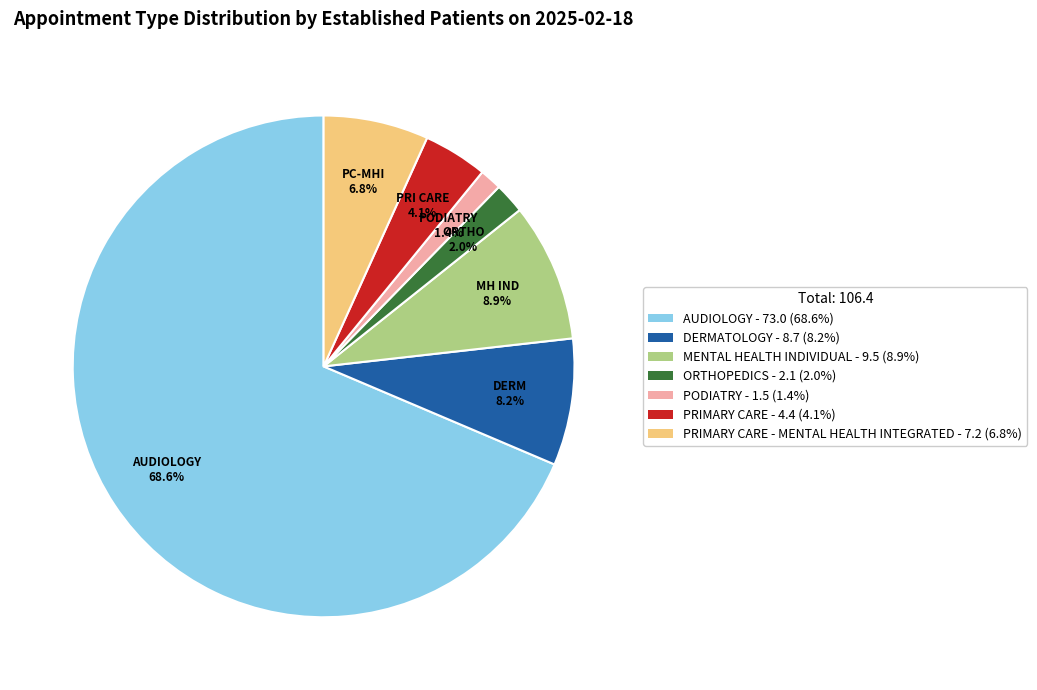

To the nearest percent, what is the average slice percentage?

14%